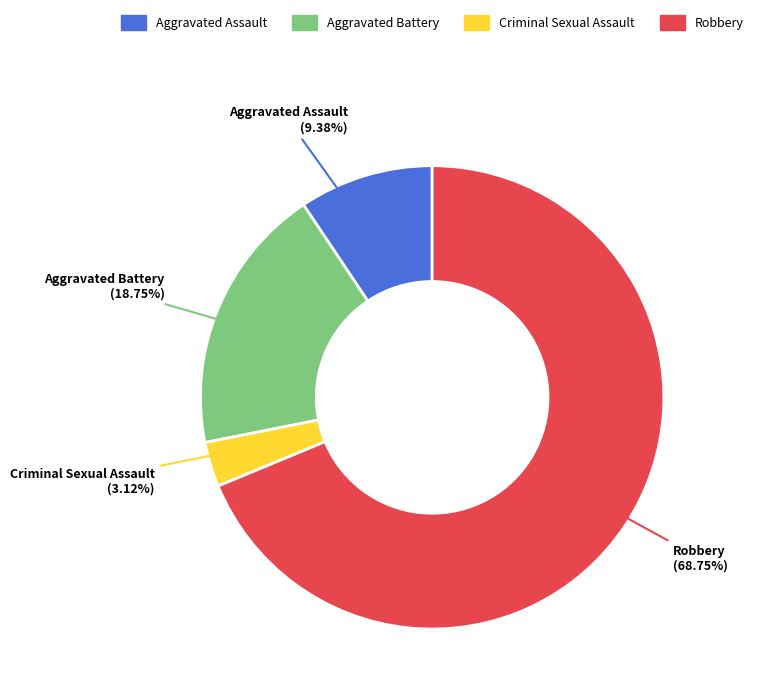

Rank the categories by value from lowest to highest.

Criminal Sexual Assault, Aggravated Assault, Aggravated Battery, Robbery